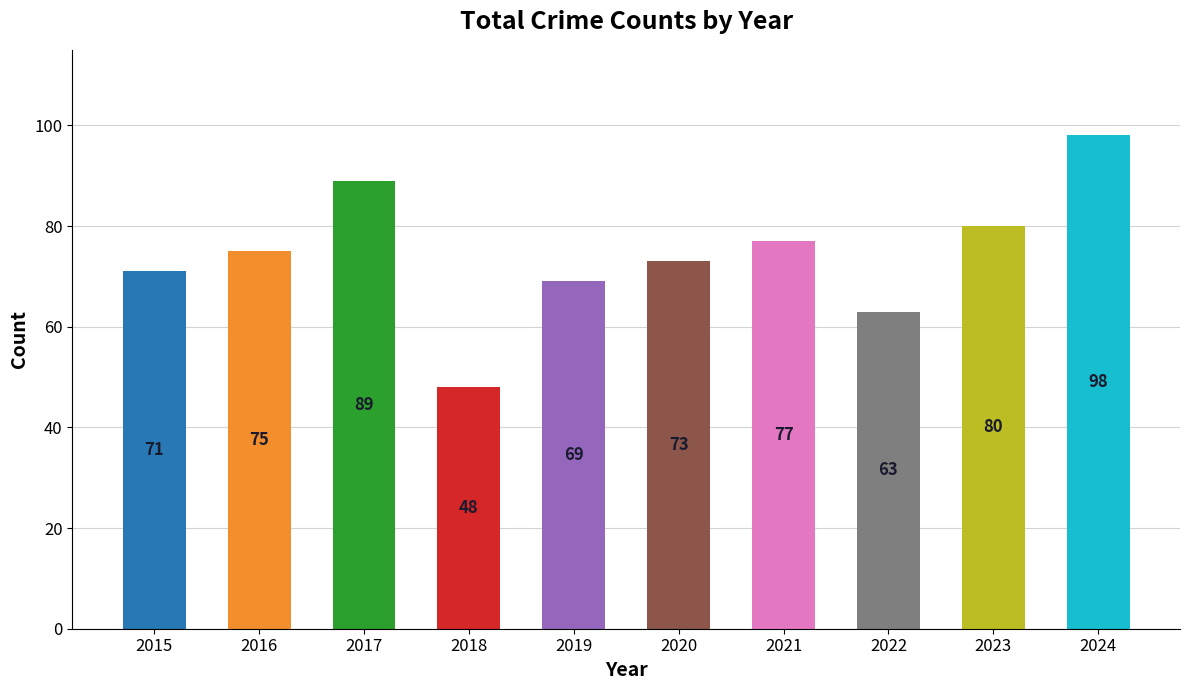

What is the greatest value displayed?

98